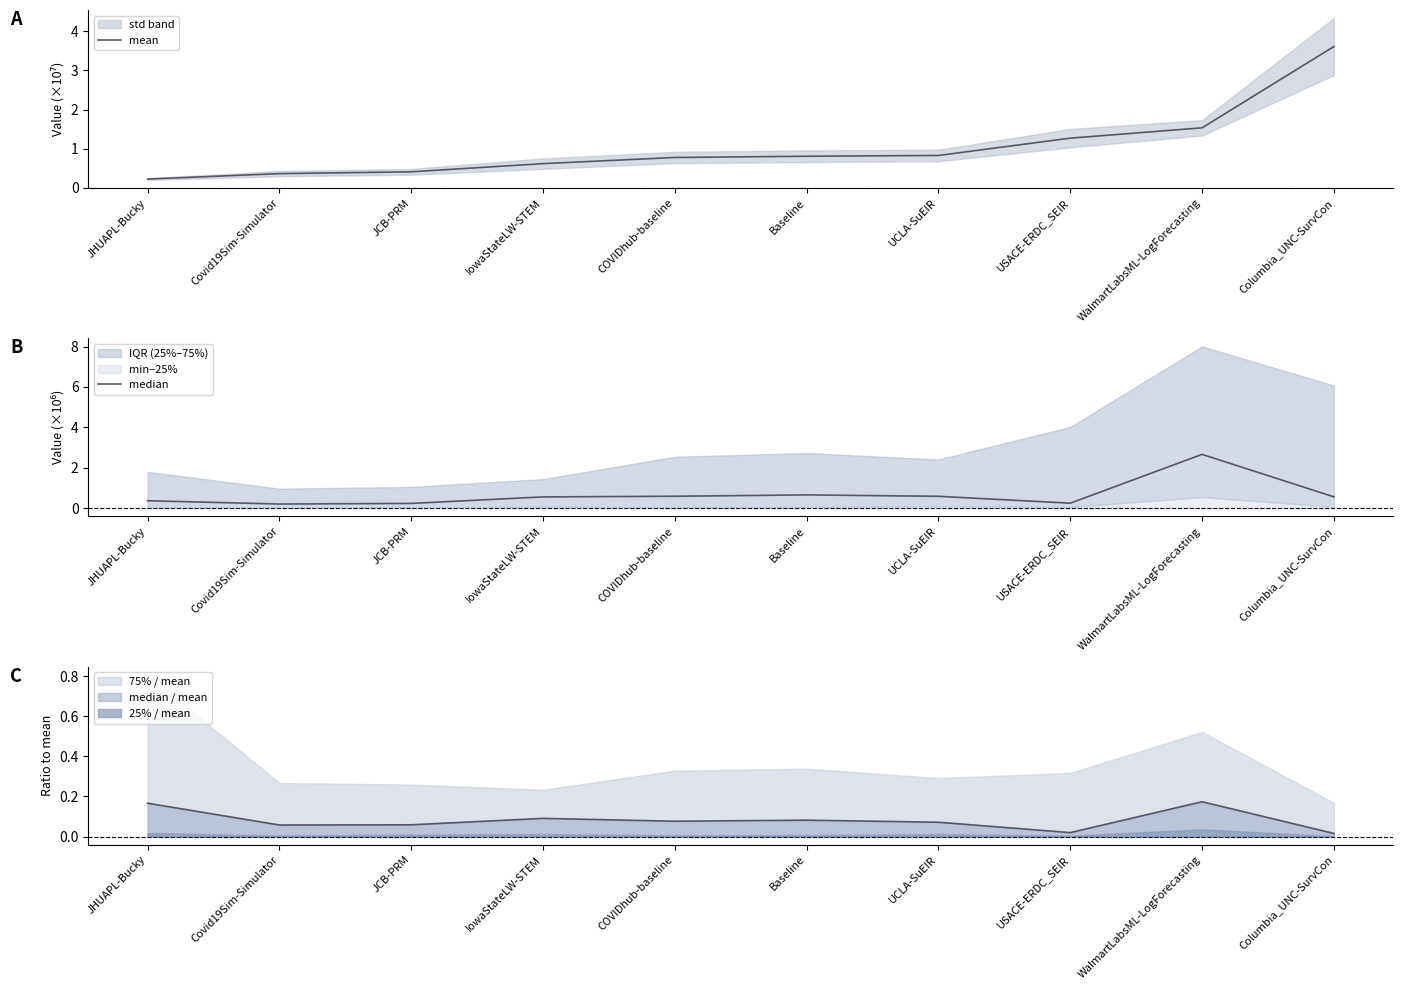

What is the sum of all mean values?

10.4